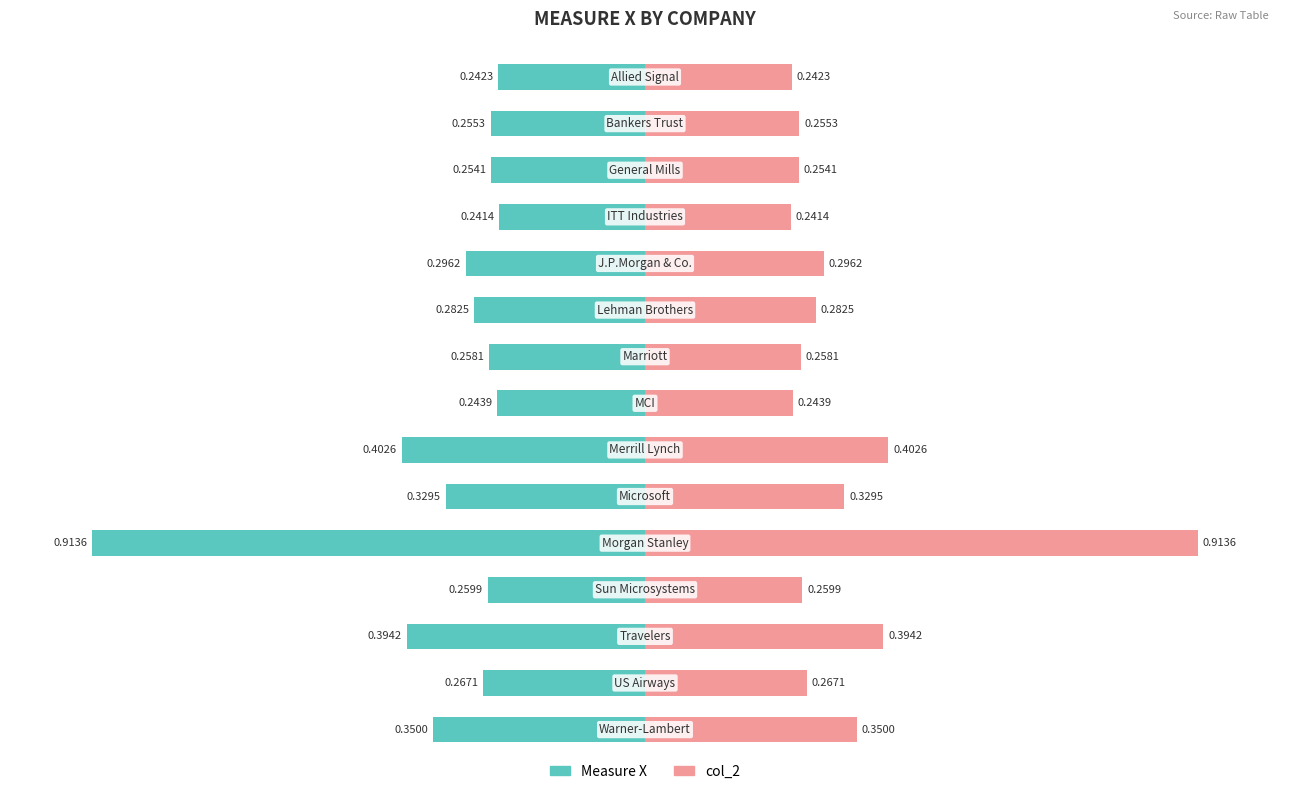

Reading left to right, list all the values displayed in this chart.

Measure X: 0=-0.2	1=-0.3	2=-0.3	3=-0.2	4=-0.3	5=-0.3	6=-0.3	7=-0.2	8=-0.4	9=-0.3	10=-0.9	11=-0.3	12=-0.4	13=-0.3	14=-0.3
col_2: 0=0.2	1=0.3	2=0.3	3=0.2	4=0.3	5=0.3	6=0.3	7=0.2	8=0.4	9=0.3	10=0.9	11=0.3	12=0.4	13=0.3	14=0.3